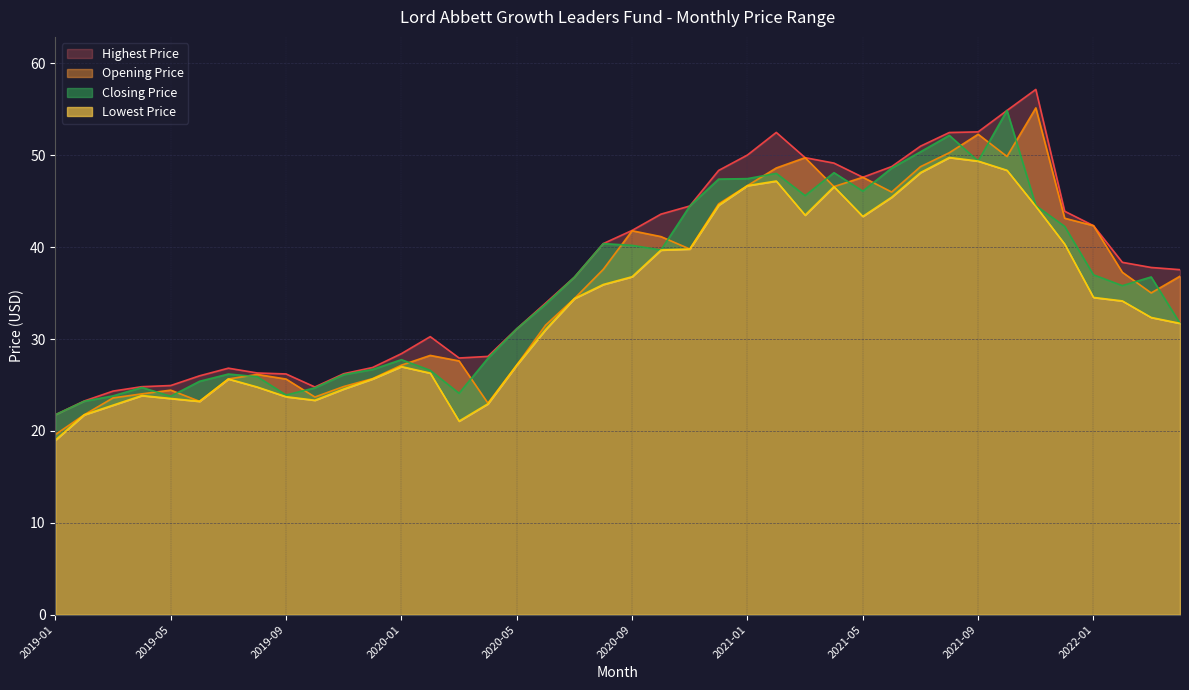

What is the sum of all Closing Price values?

1435.2